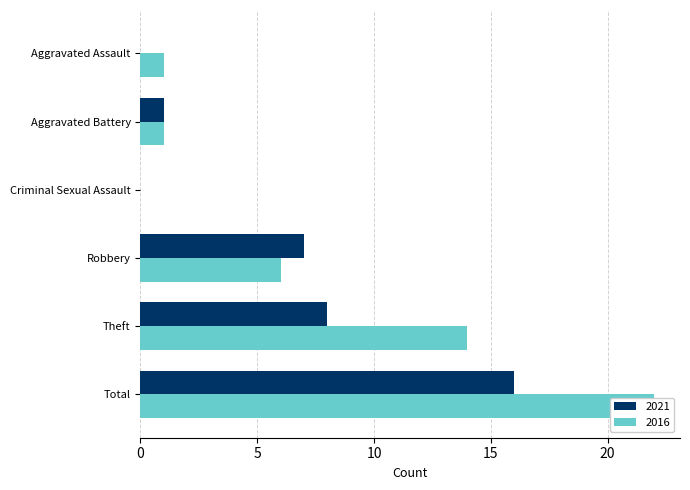

Which series has the largest total across all categories?

2016